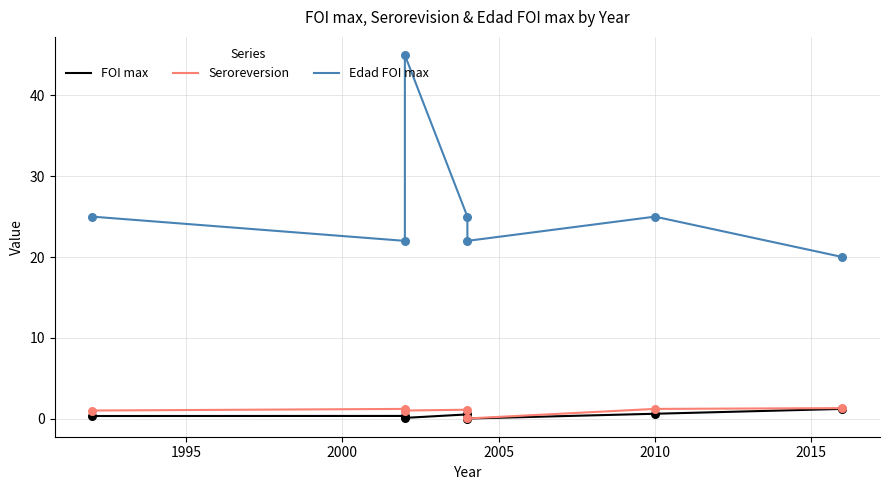

Which series reaches the minimum Y coordinate?

FOI max